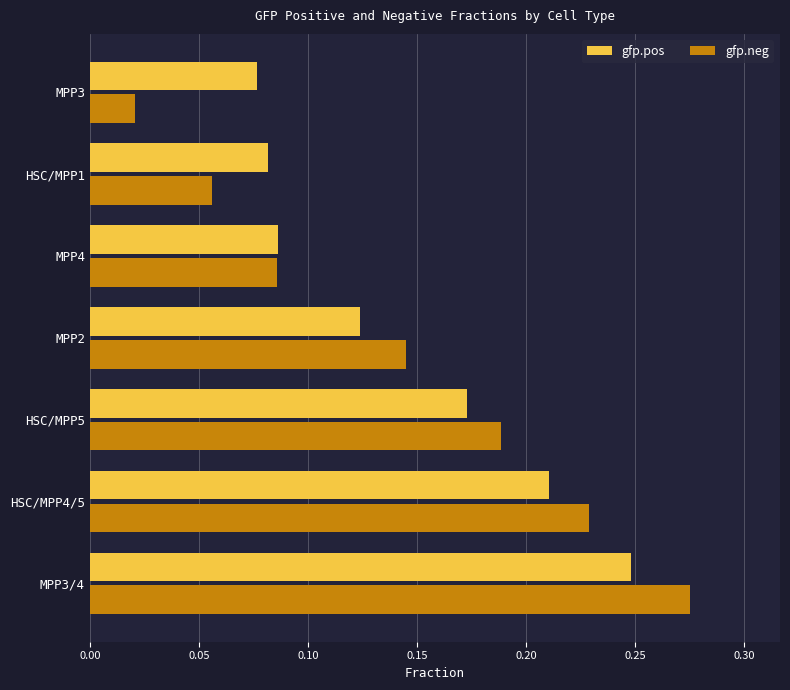

Which label corresponds to the smallest value in the chart?

MPP3